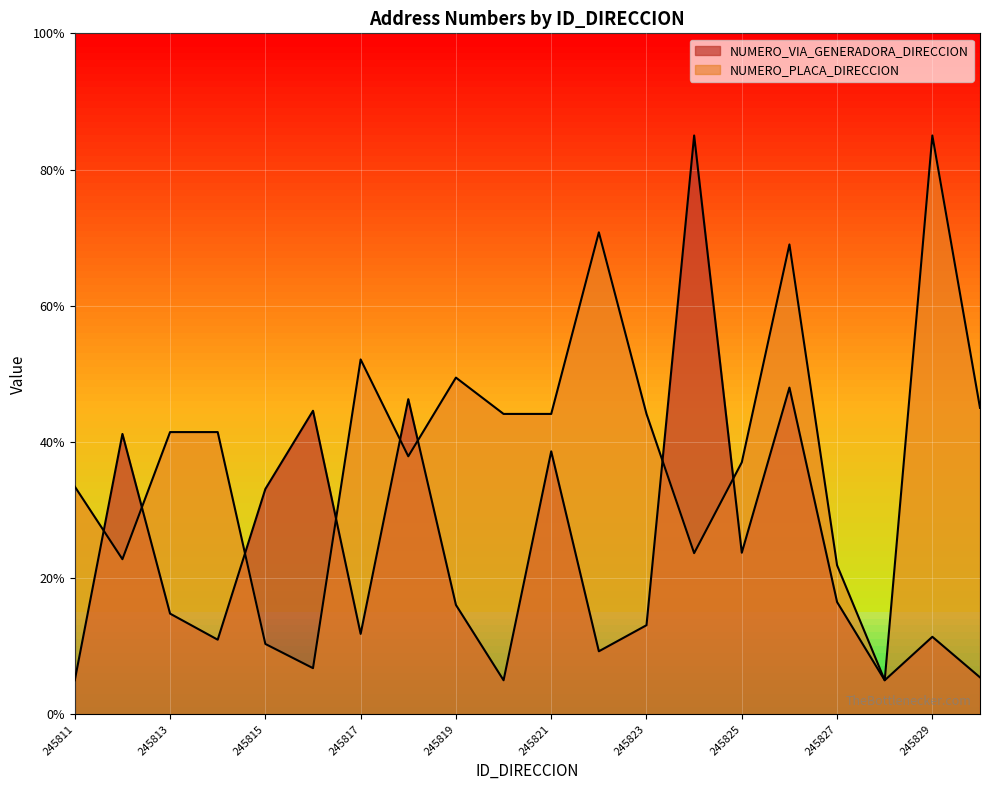

At which category does NUMERO_PLACA_DIRECCION reach its first local peak?

245817